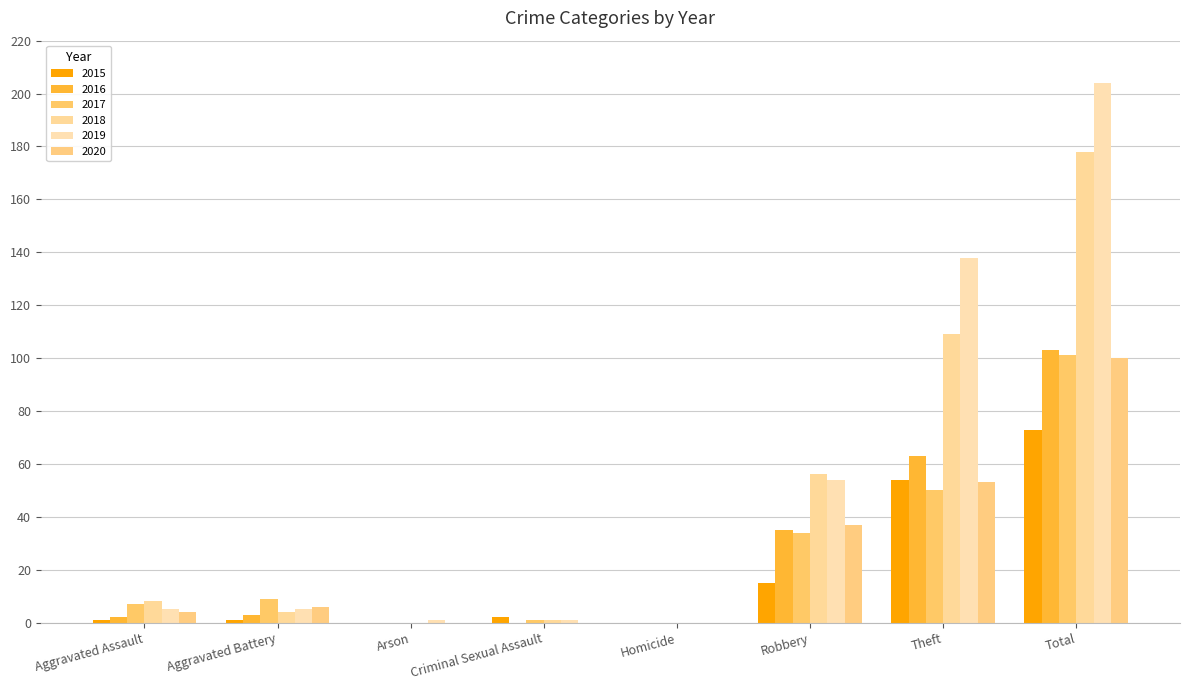

The value of 2016 at Criminal Sexual Assault is 0. True or false?

True